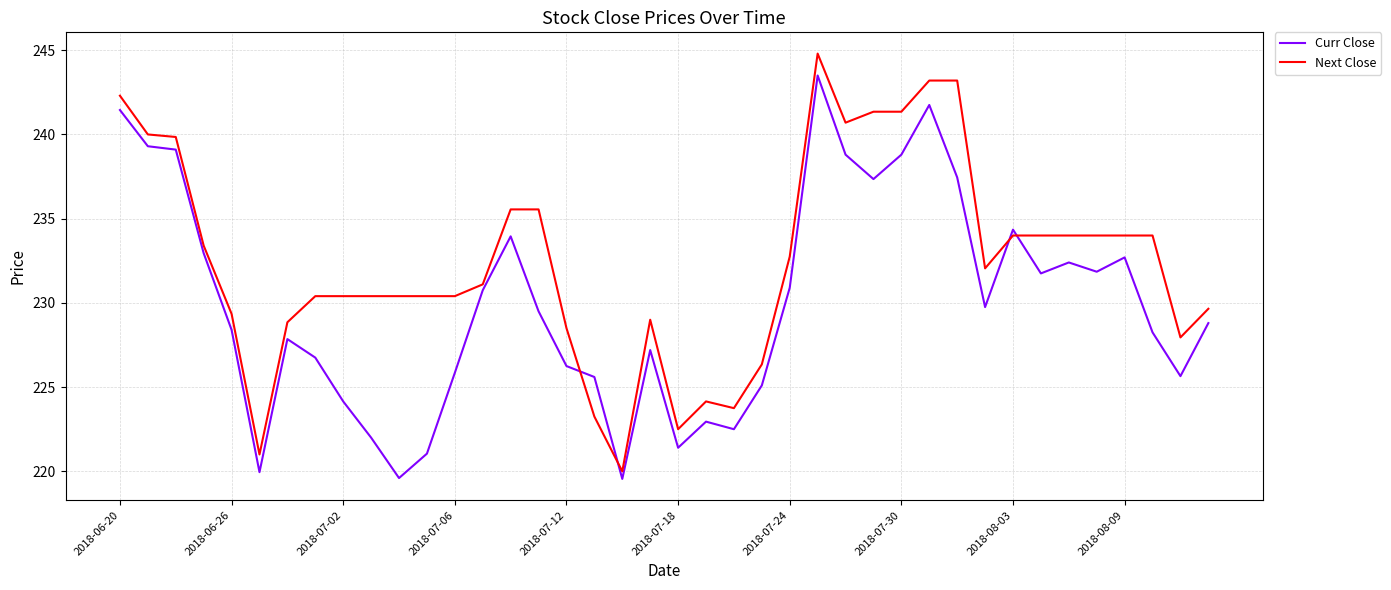

Which series has the largest total across all categories?

Next Close